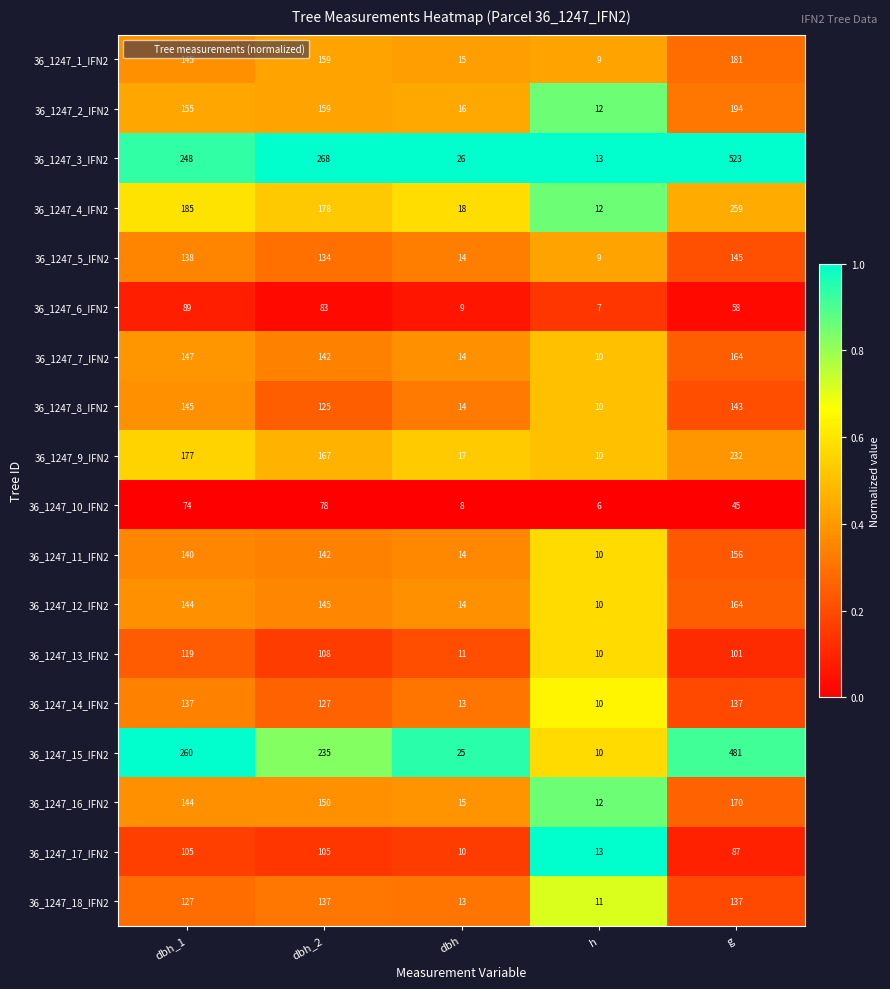

Which series has the largest range (max minus min)?

36_1247_3_IFN2